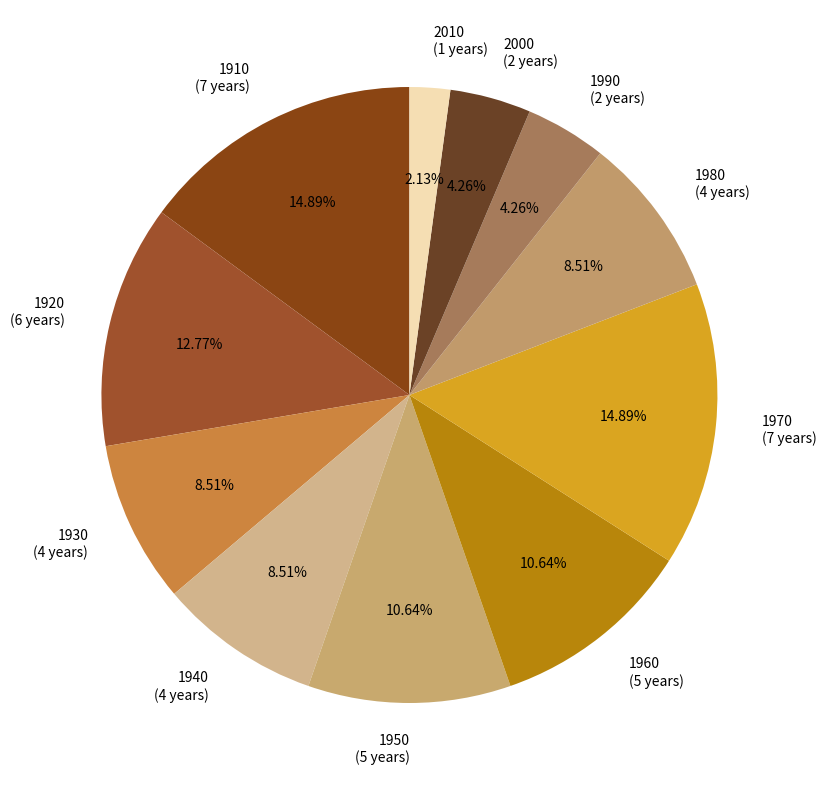

Does 1960 account for over 50% of the chart?

No